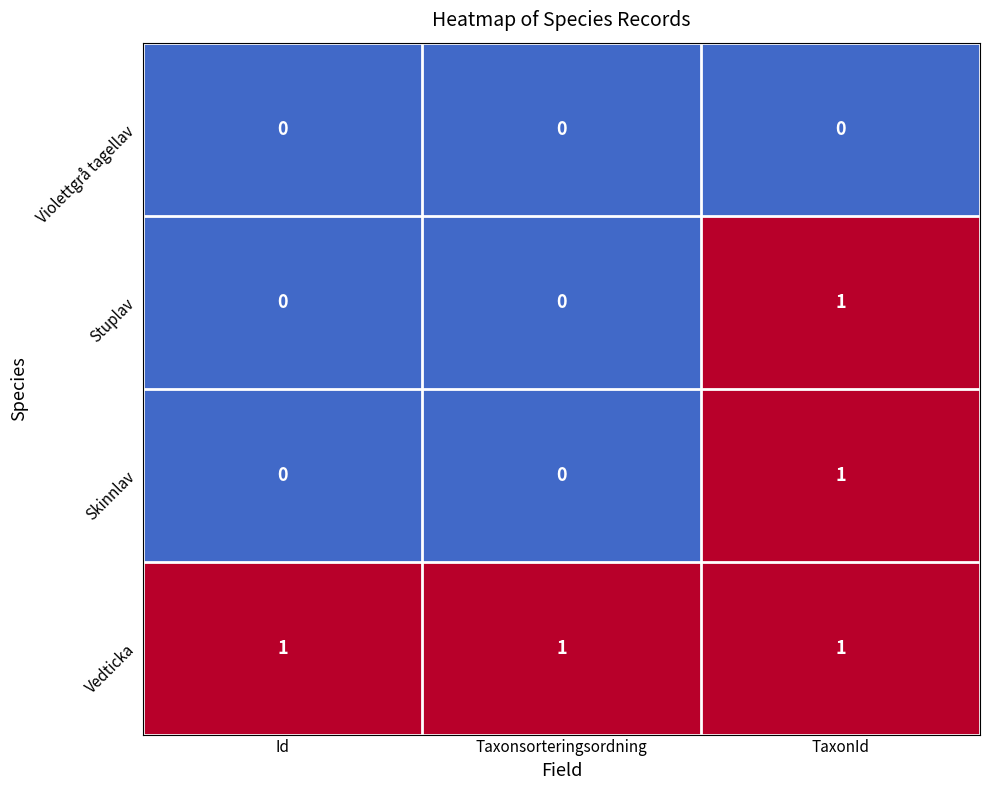

Reading right to left, list all the values displayed in this chart.

Violettgrå tagellav: TaxonId=0	Taxonsorteringsordning=0	Id=0
Stuplav: TaxonId=1	Taxonsorteringsordning=0	Id=0
Skinnlav: TaxonId=1	Taxonsorteringsordning=0	Id=0
Vedticka: TaxonId=1	Taxonsorteringsordning=1	Id=1